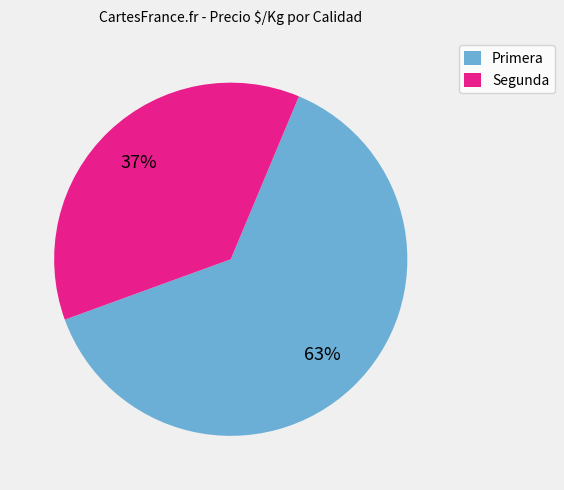

Is Segunda the majority of the pie?

No